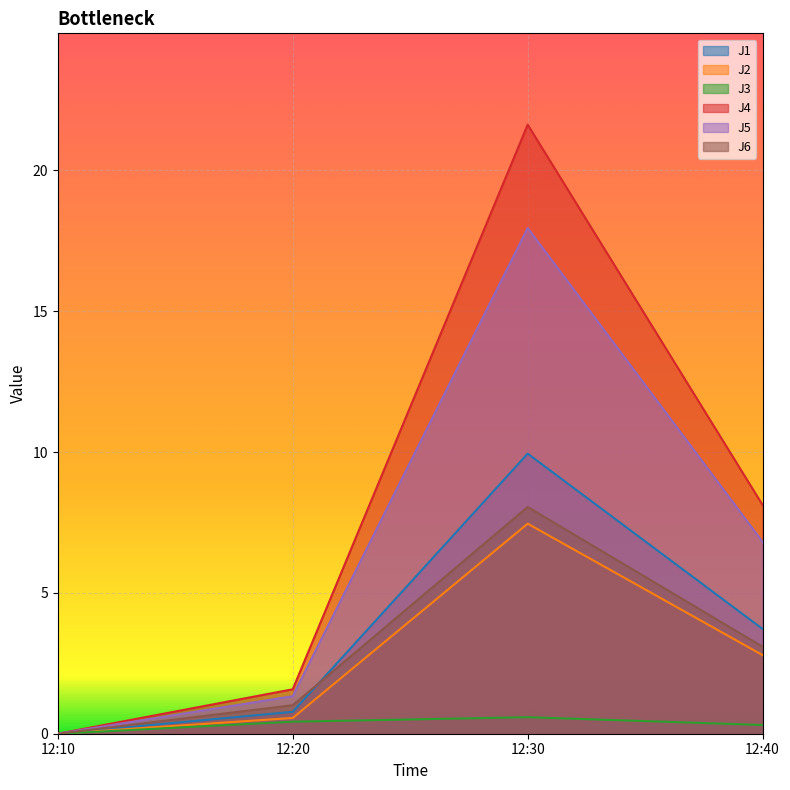

Which series has the widest spread of values?

J4